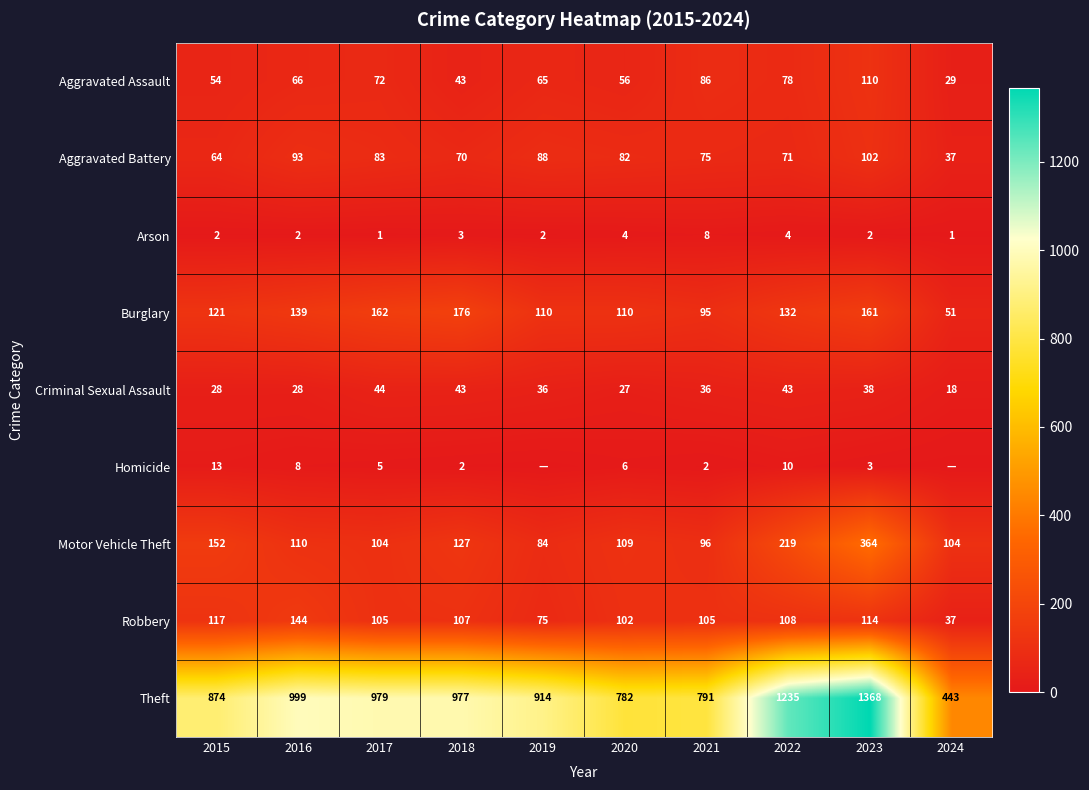

What is the difference between the Arson values at 2018 and 2024?

2